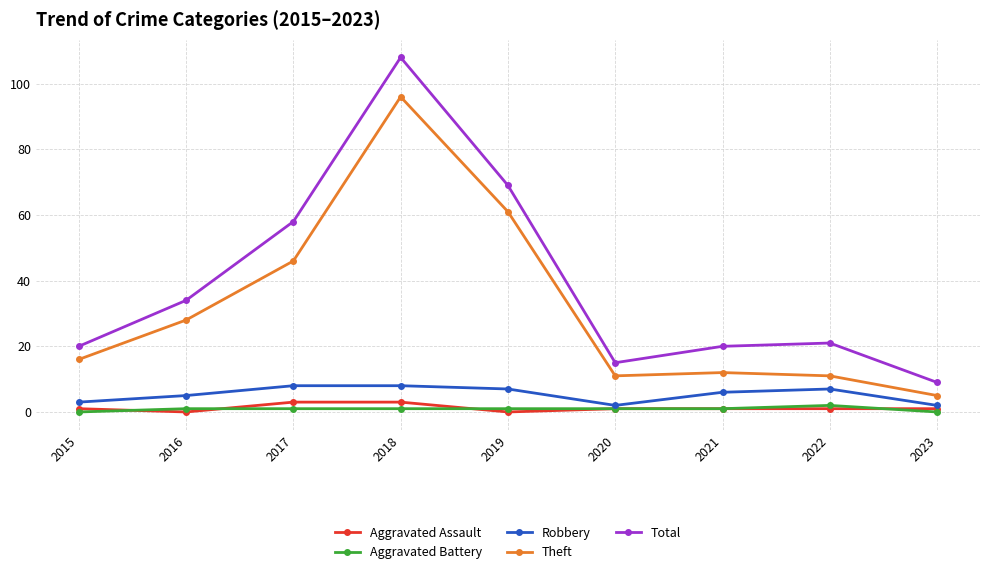

In Total, how many points are higher than both neighbors (excluding endpoints)?

2